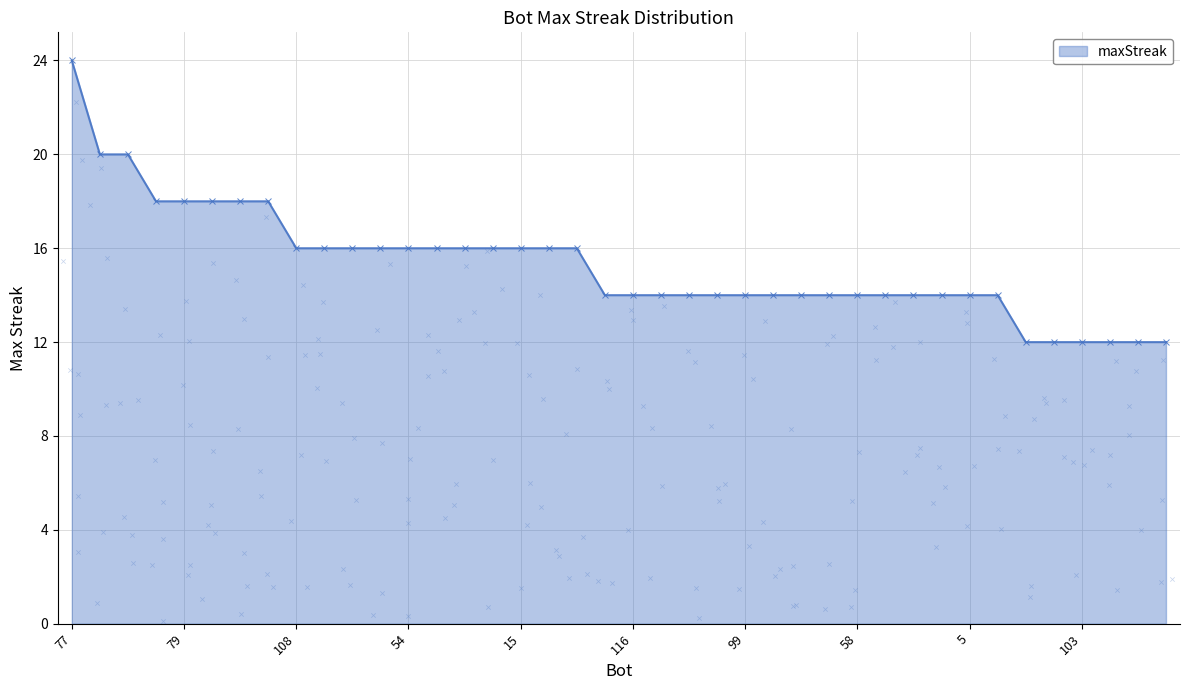

Between 113 and 87, which is larger?

113